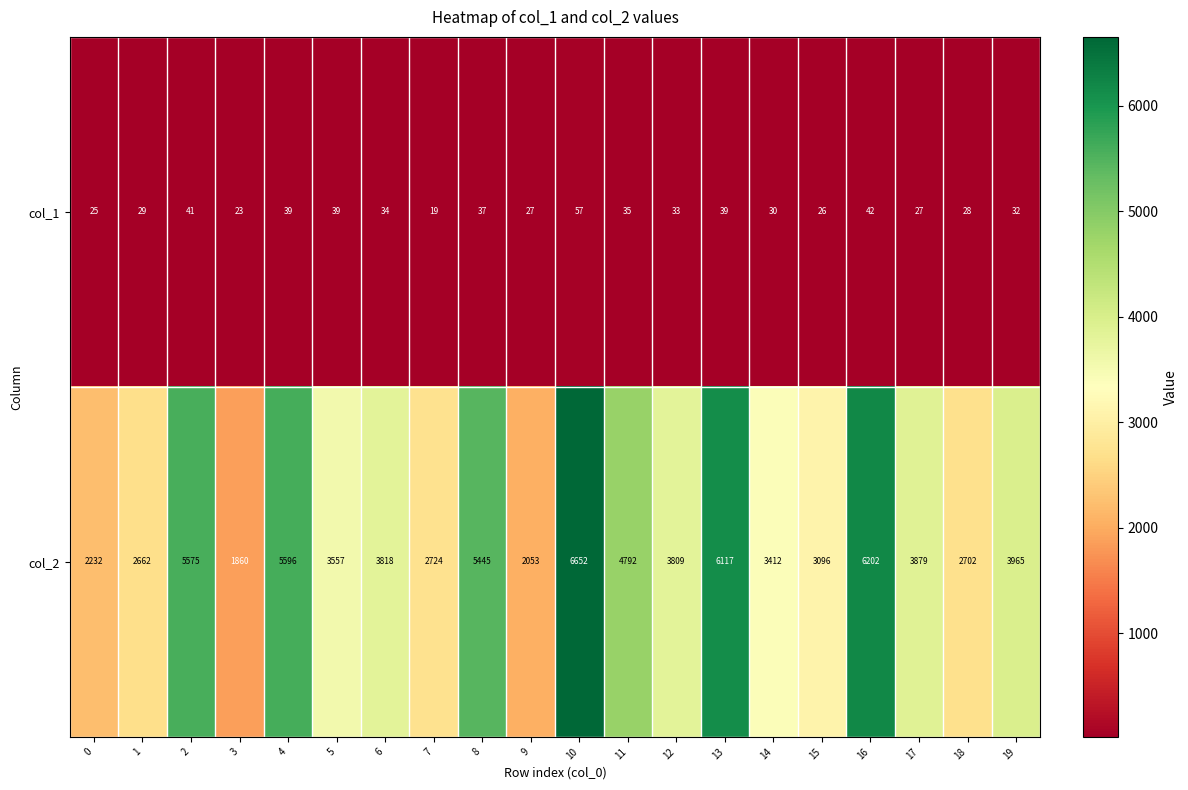

True or false: col_1 has a value of 39 at 5.

True